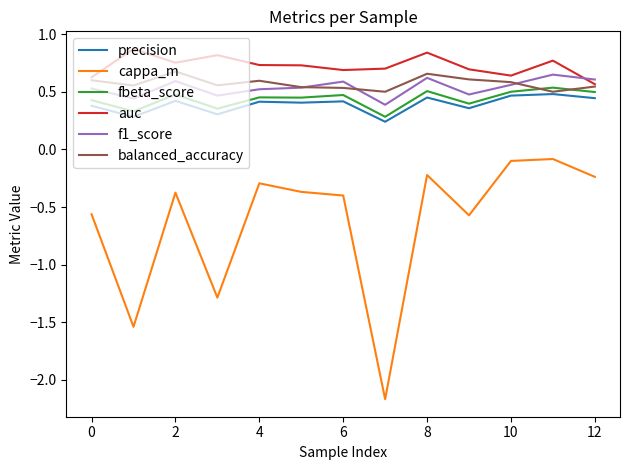

Which series has the largest total across all categories?

auc